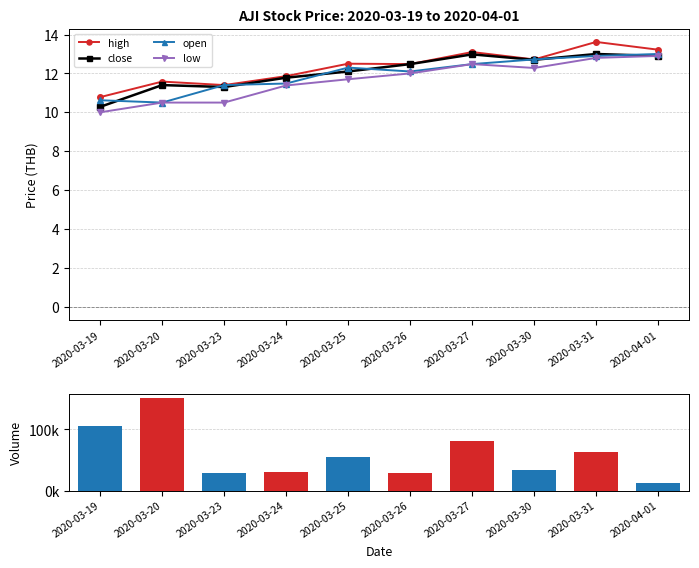

Is it true that close equals 12.5 at 2020-03-26?

True